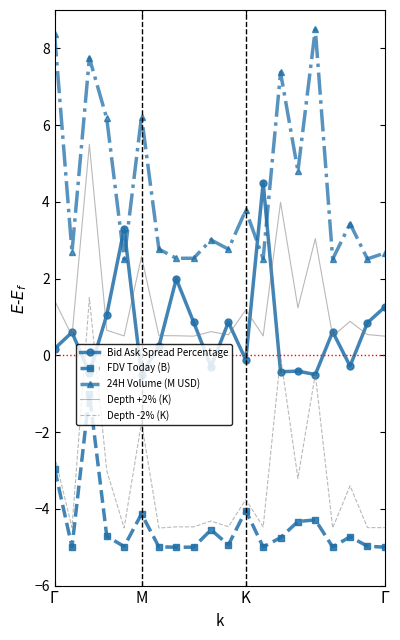

What is the difference between the maximum and minimum values in the FDV Today (B) series?

4.0